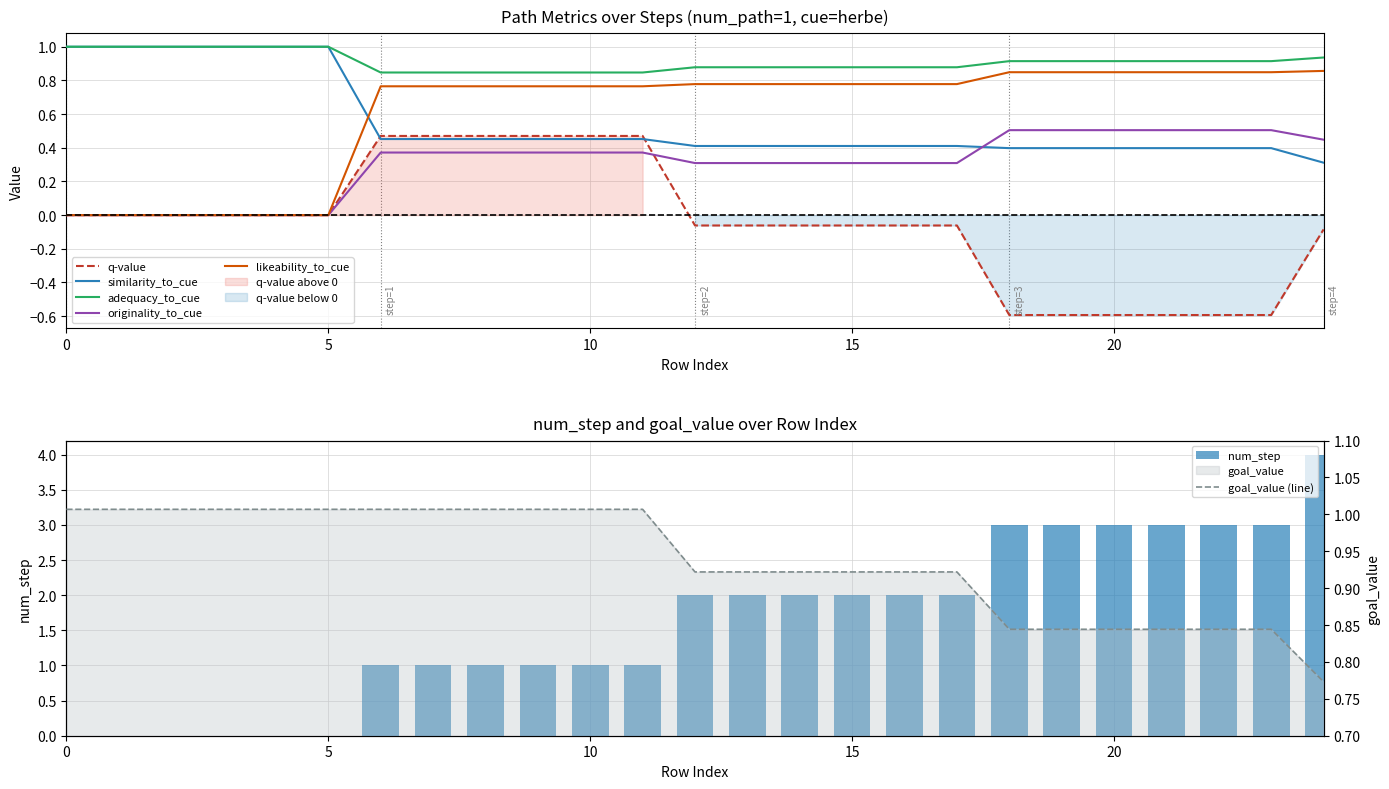

The likeability_to_cue series shows 0.3 at 5. True or false?

False